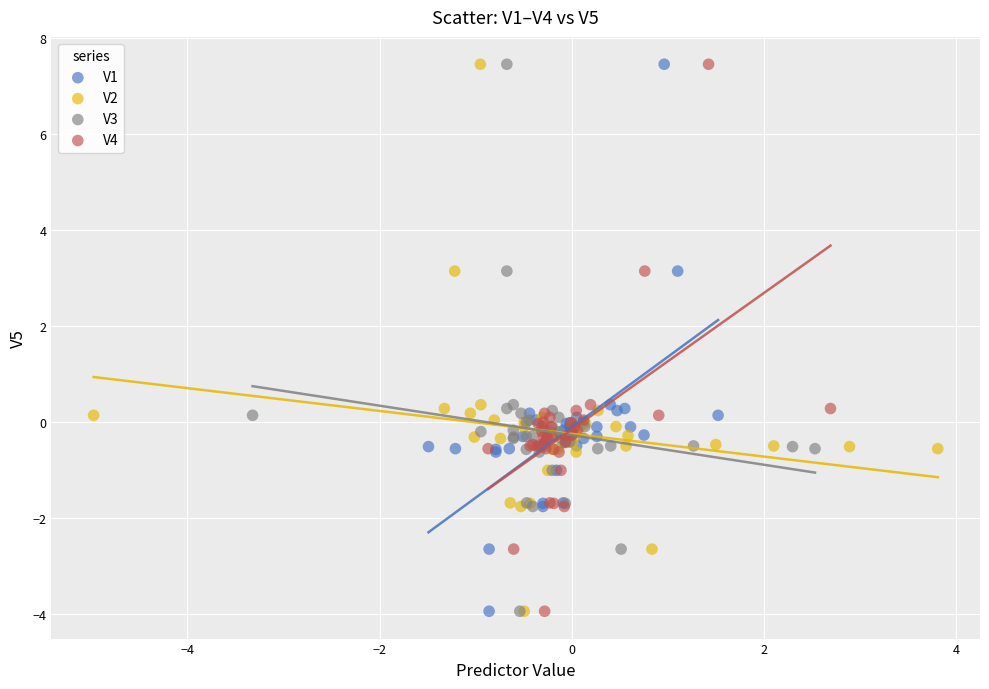

What are all the series names shown in the legend?

V1, V2, V3, V4